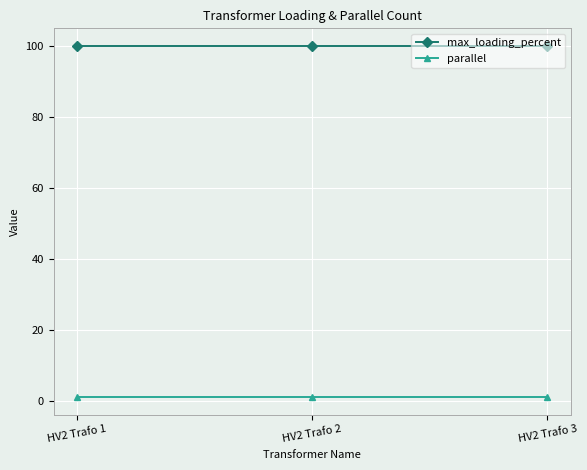

How many data points does each series have?

3